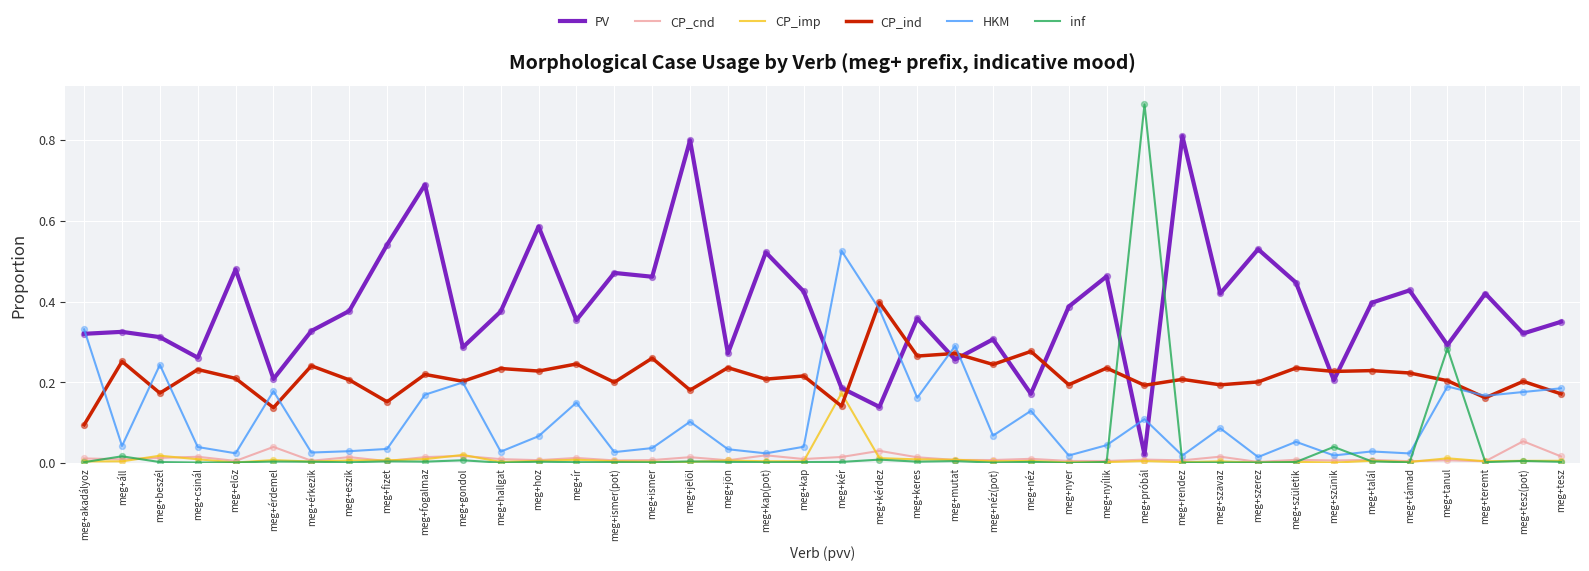

How many intersections are there between inf and CP_ind?

4